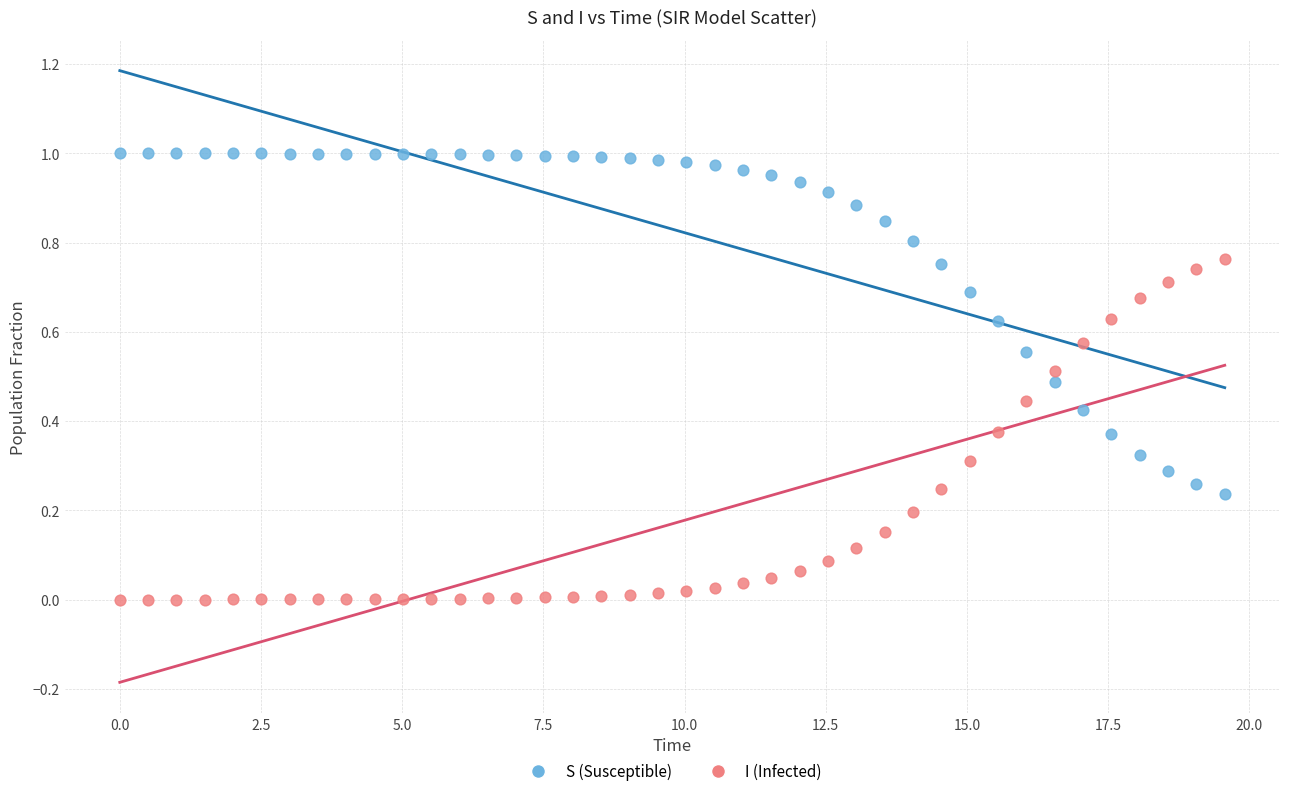

Which series contains the lowest Y value?

I (Infected)